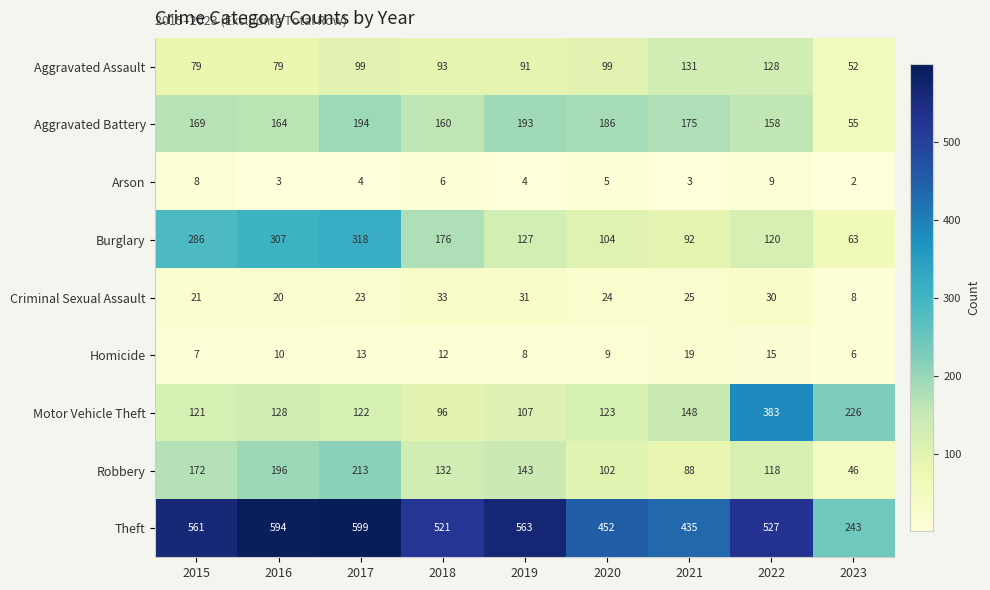

Is the value of Arson at 2020 greater than the value of Robbery at 2018?

No